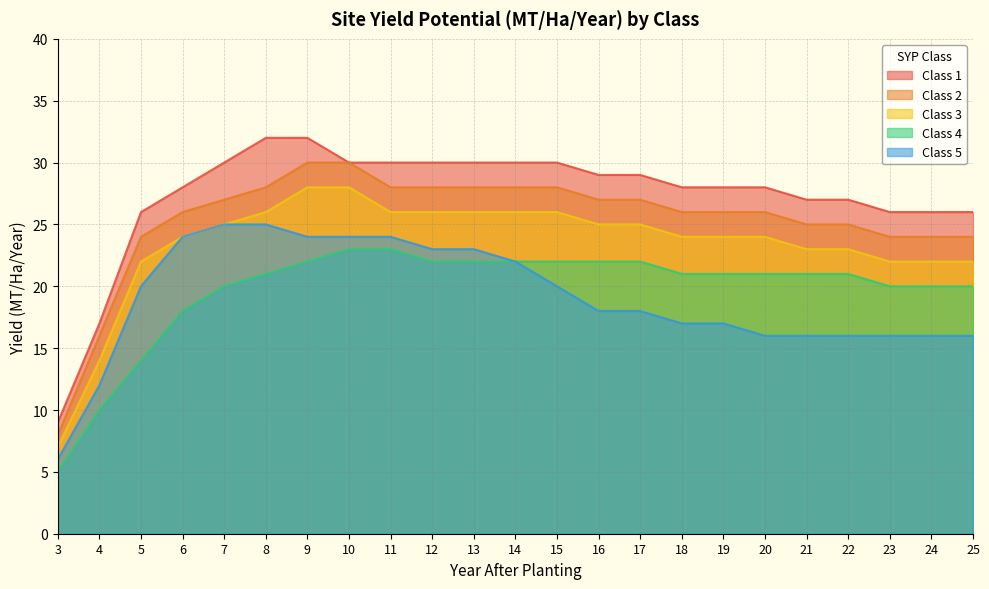

True or false: Class 4 and Class 2 cross at least once.

False